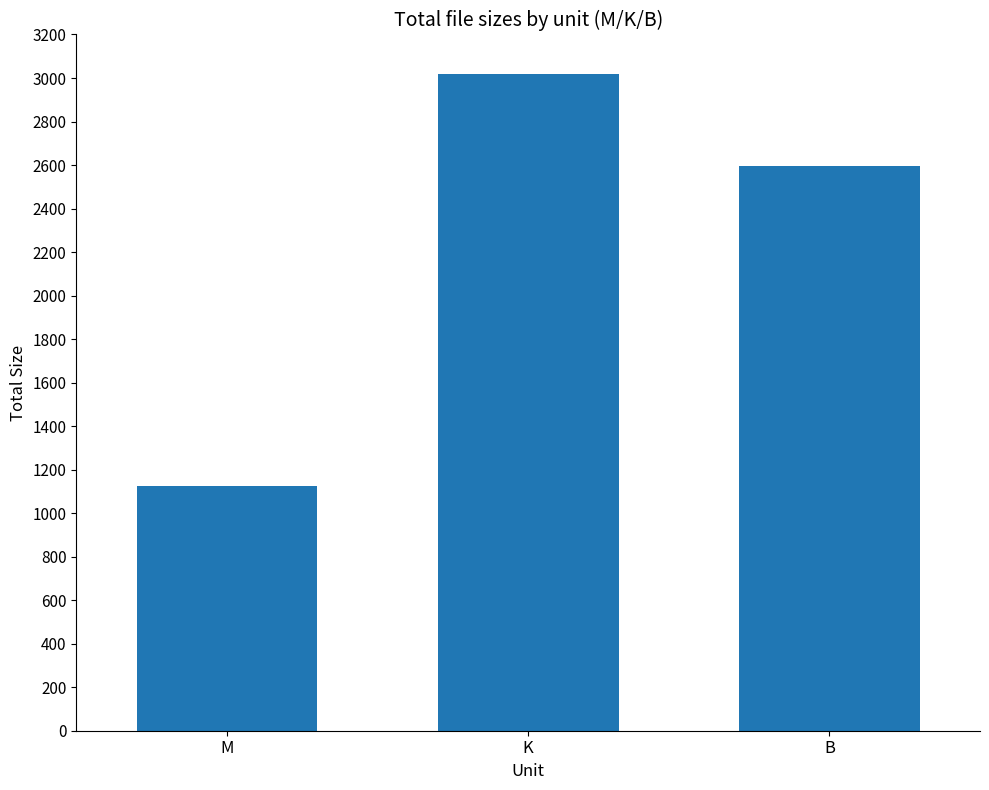

What is the greatest value displayed?

3017.6